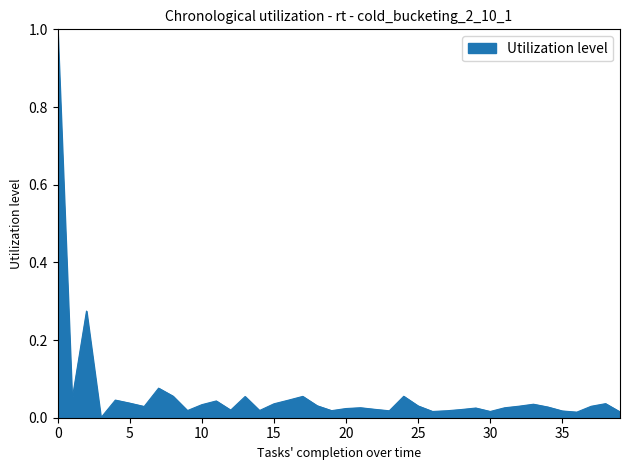

What is the difference between the maximum and minimum values?

1.0